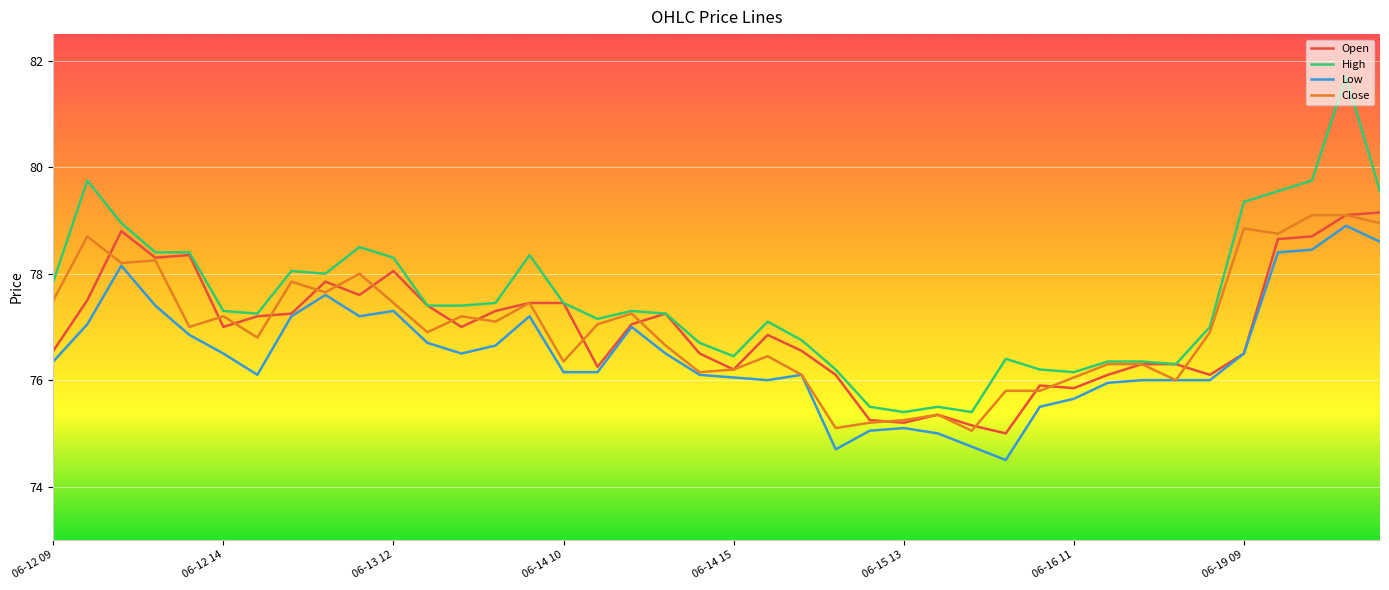

True or false: Low and High cross at least once.

False